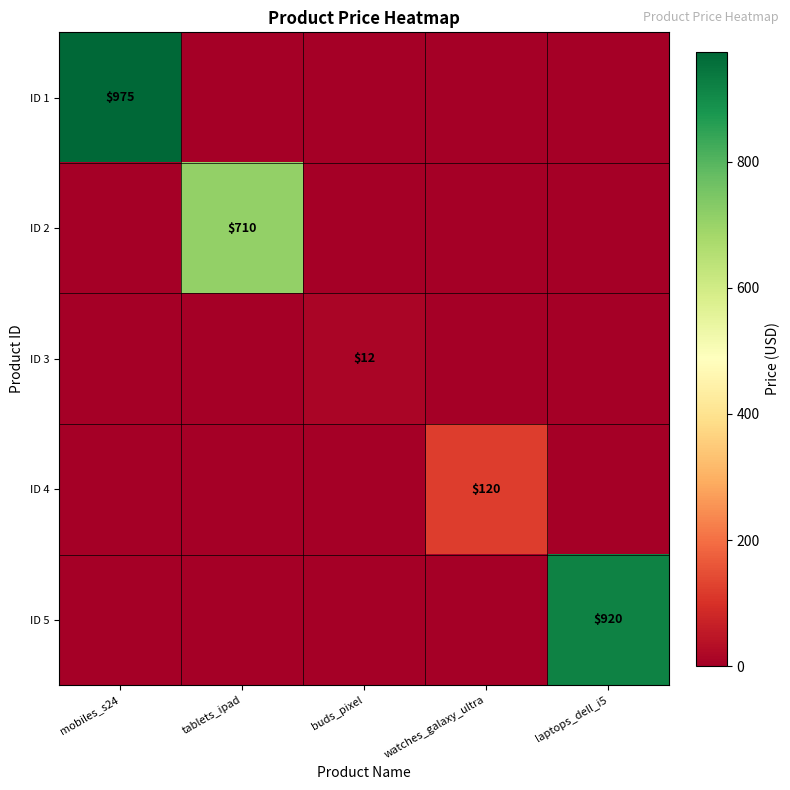

At how many categories does at least one series exceed 973?

1